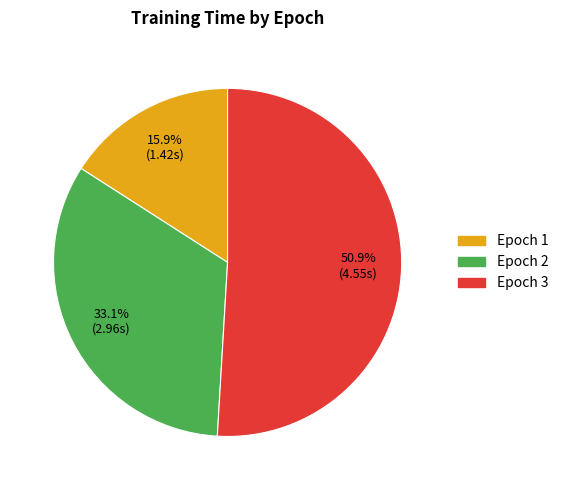

Does any single category account for the majority?

Yes